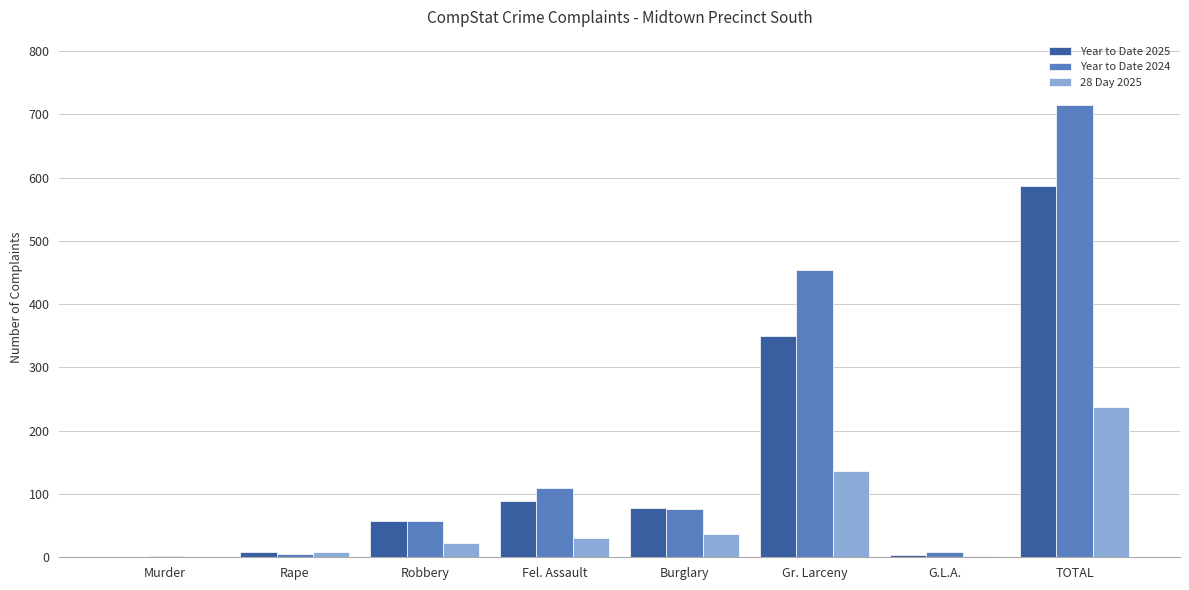

At which label does Year to Date 2025 reach its peak?

TOTAL